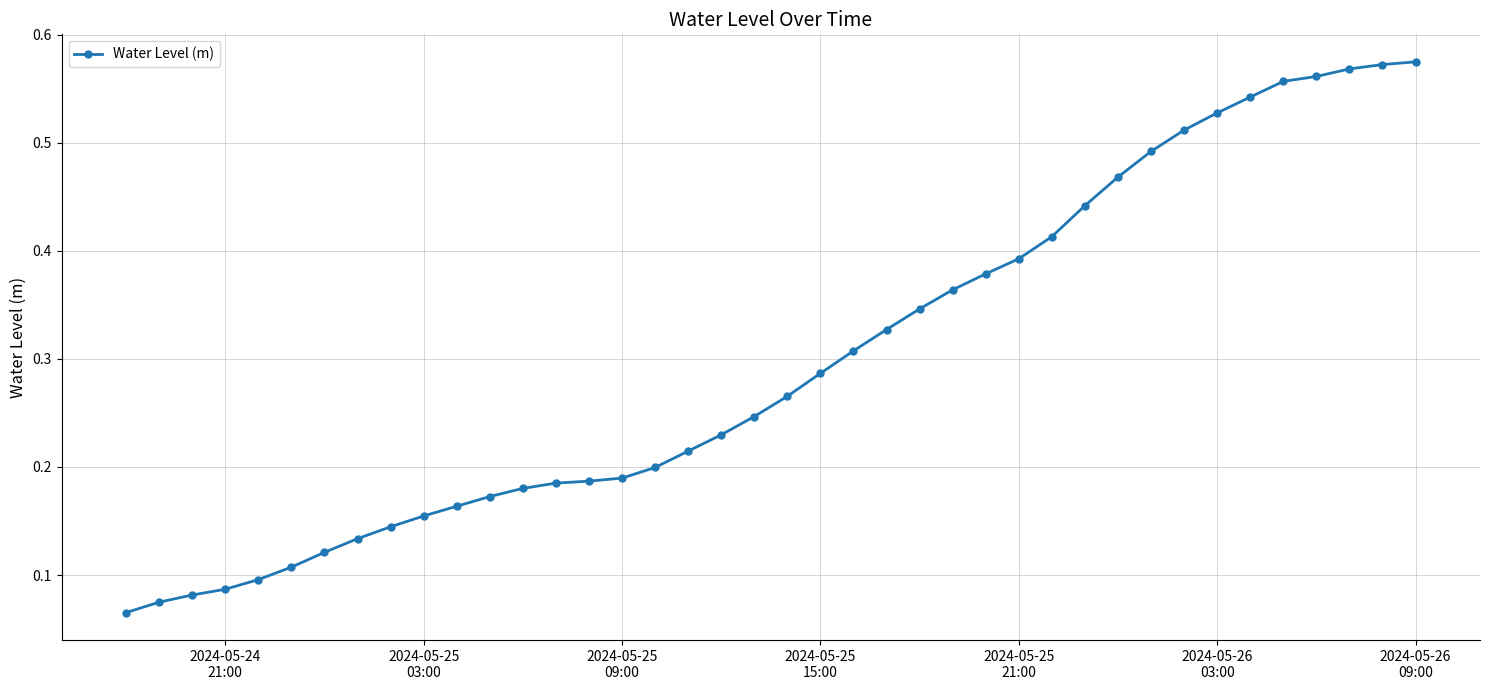

How many values are between 0 and 1?

40